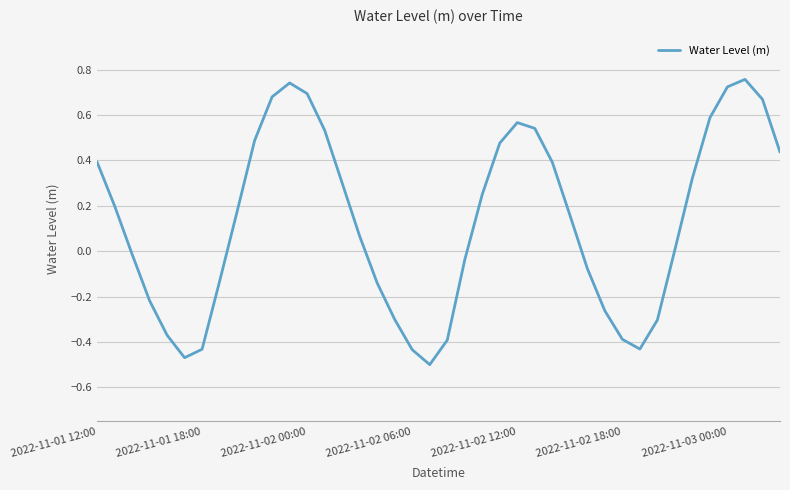

The chart shows a value of 0.2 at 2022-11-02 12:00. True or false?

False